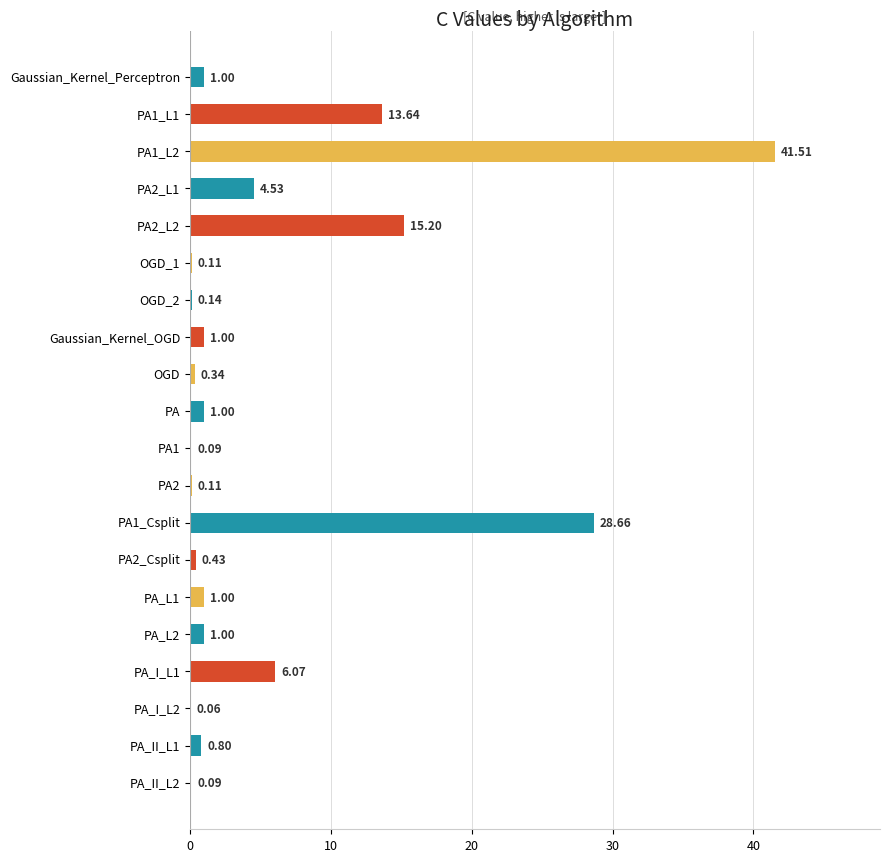

Which category has the highest value across all series?

PA1_L2